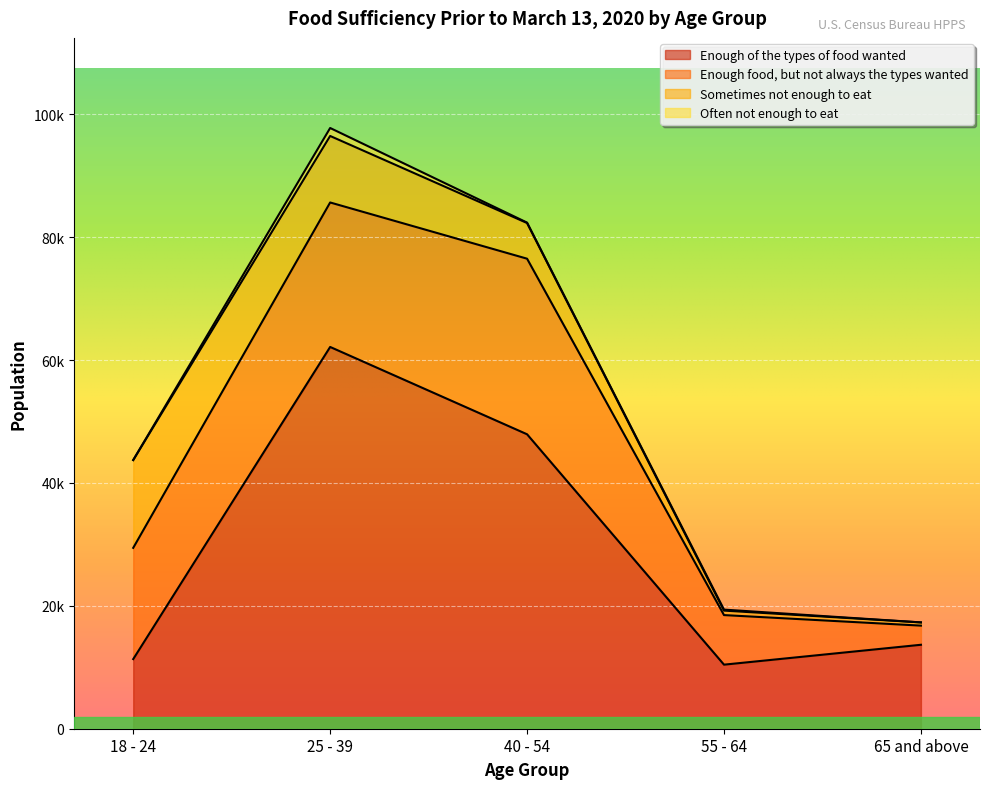

The value of Enough food, but not always the types wanted at 18 - 24 is 4766. True or false?

False